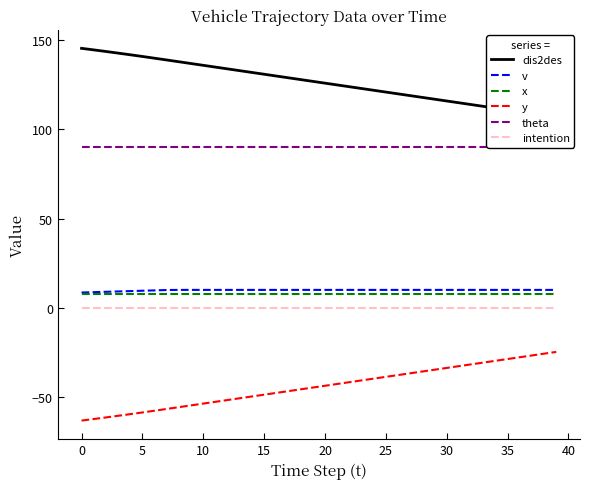

What is the difference between the maximum and second lowest values in the y series?

37.7